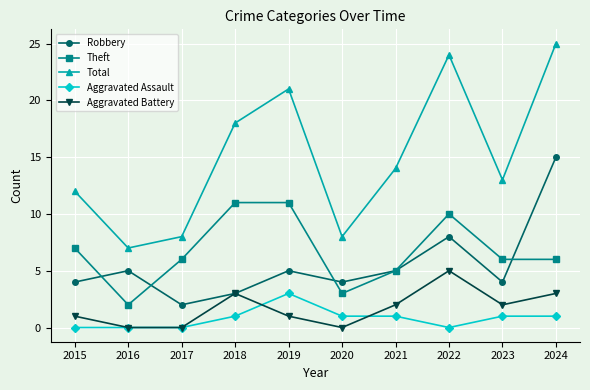

What is the highest value of the Total series?

25